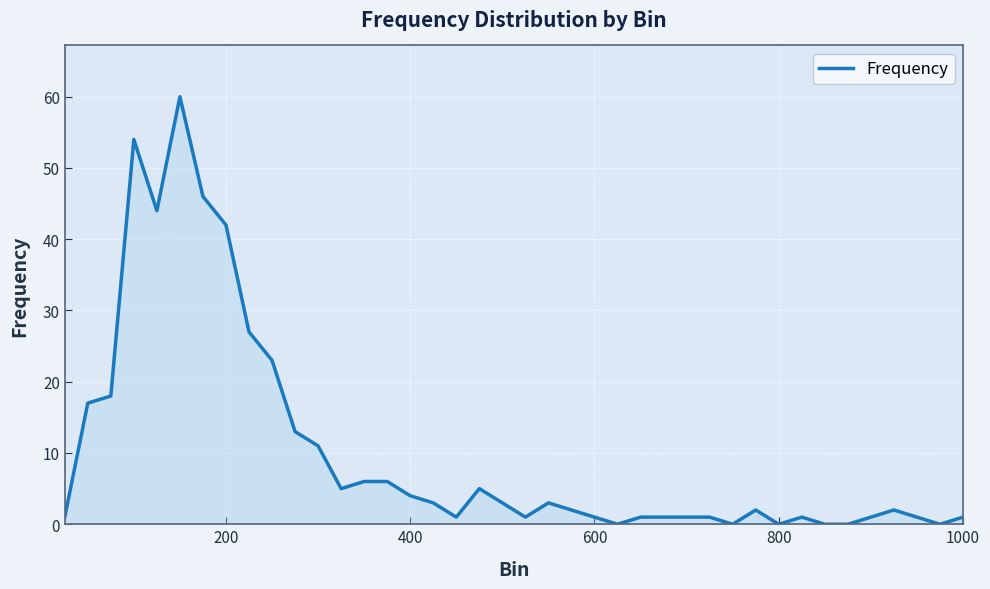

True or false: there are more than 0 points higher than both neighbors.

True